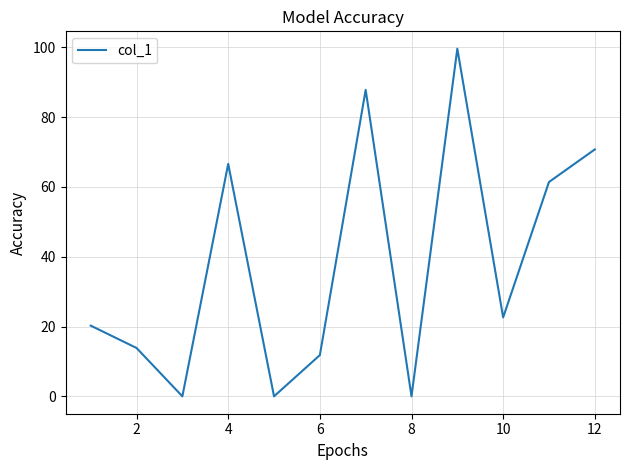

How many interior local peaks (higher than both neighbors) does the data have?

3